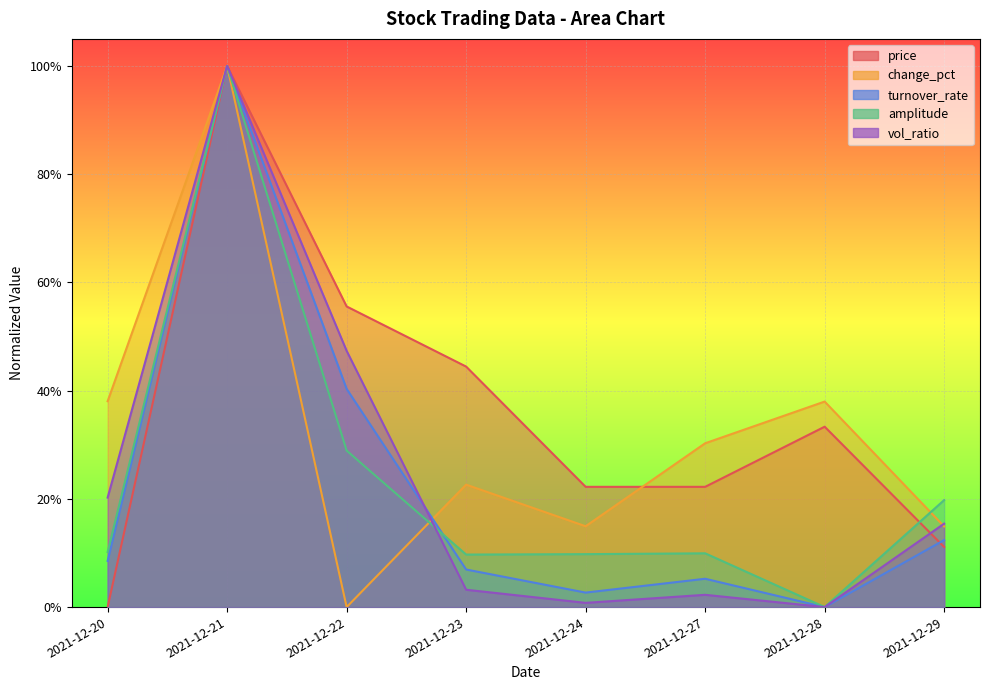

What is the value of the change_pct point at the 2nd from the left?

1.0